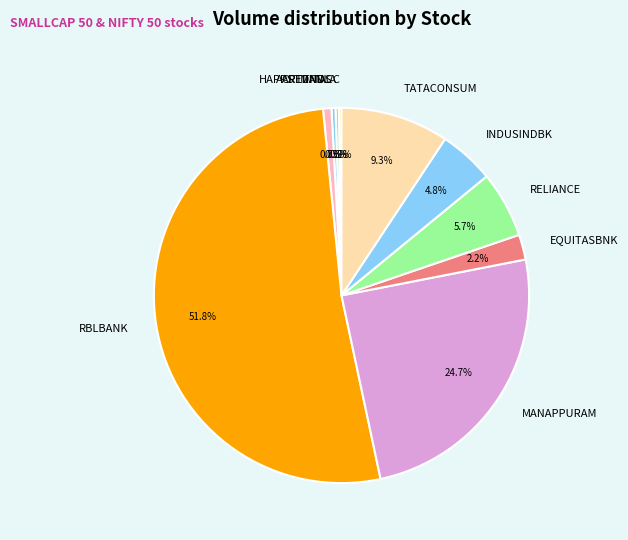

What percentage is the INDUSINDBK slice, to the nearest percent?

5%